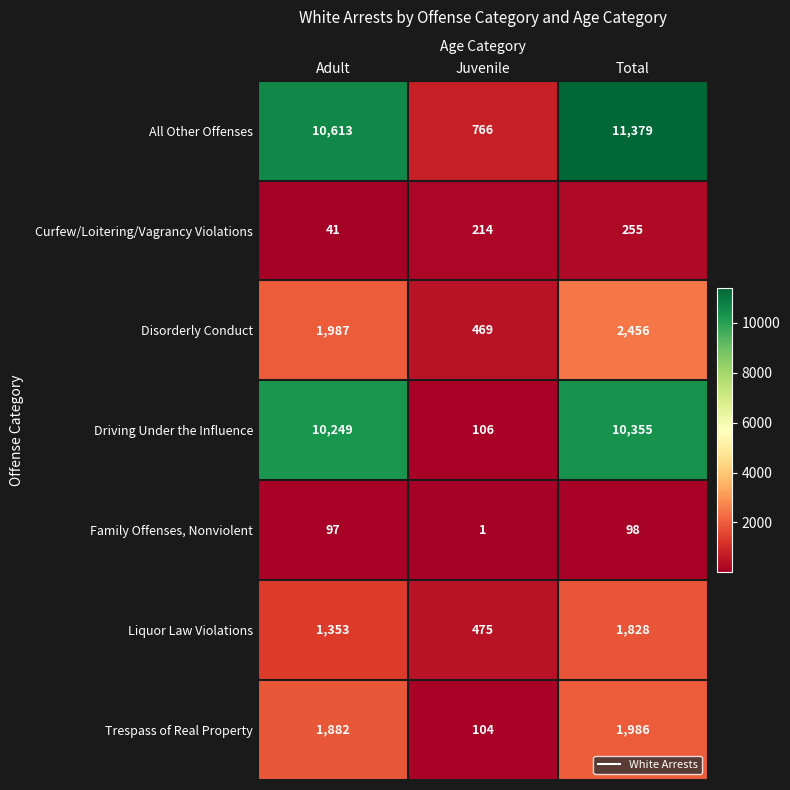

Rank the series by their maximum value, from lowest to highest.

Family Offenses, Nonviolent, Curfew/Loitering/Vagrancy Violations, Liquor Law Violations, Trespass of Real Property, Disorderly Conduct, Driving Under the Influence, All Other Offenses